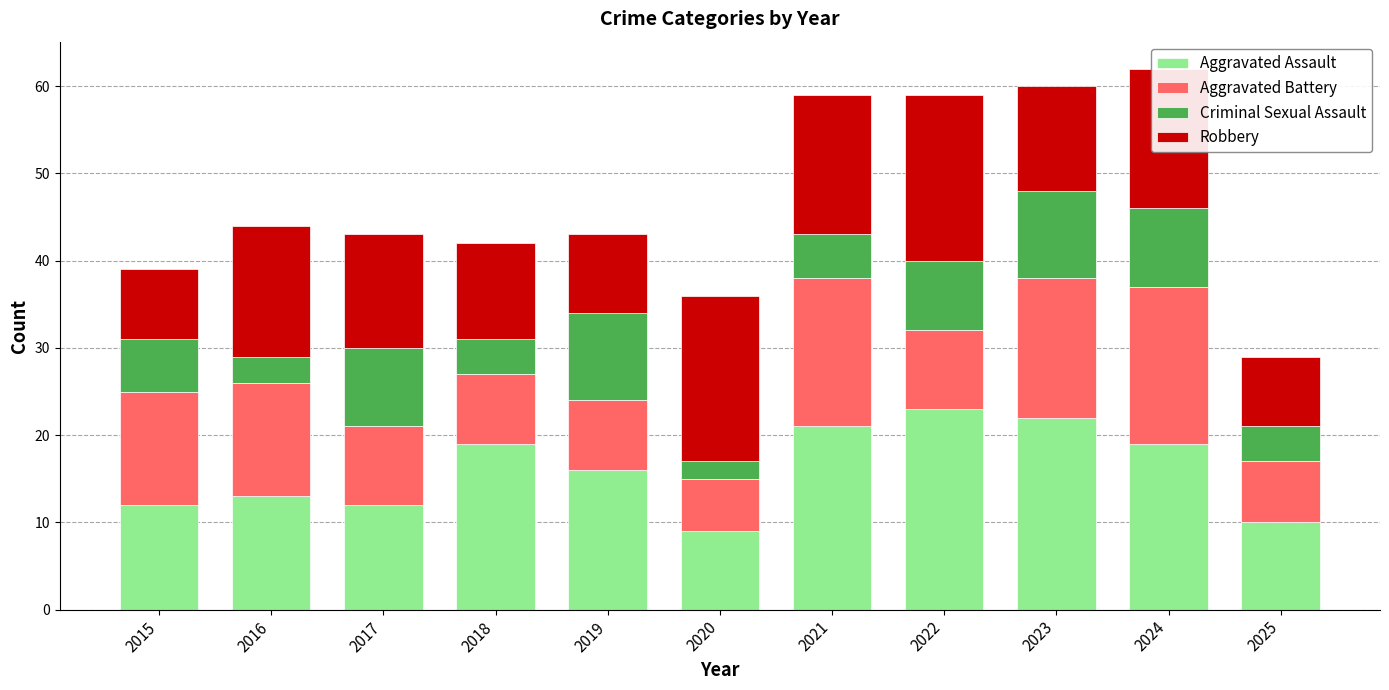

What is the minimum value for Aggravated Assault?

9